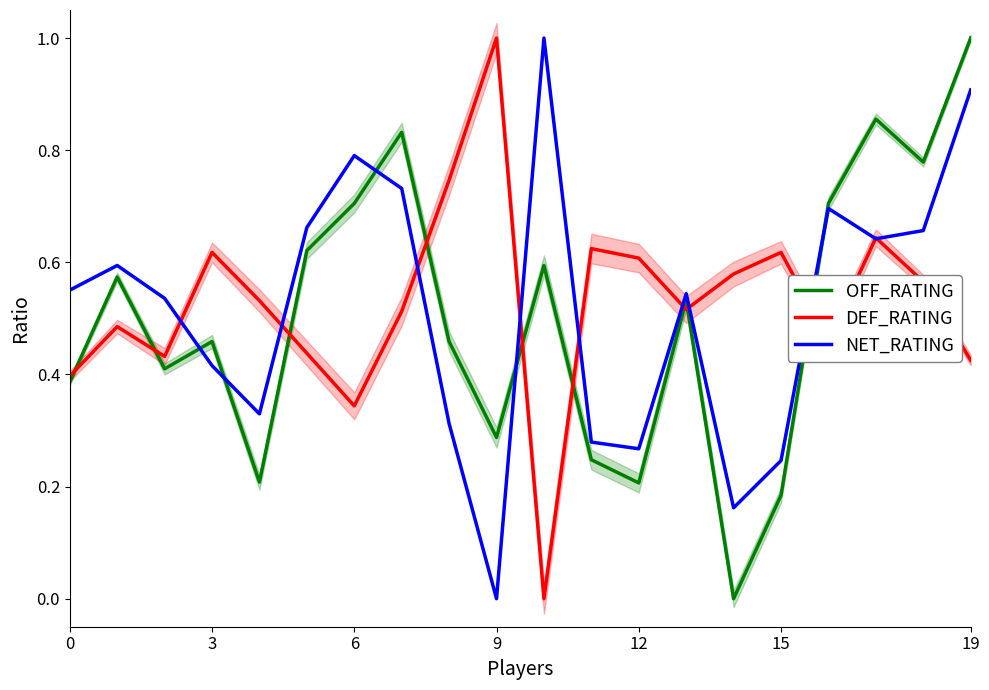

Which category has the highest value across all series?

19